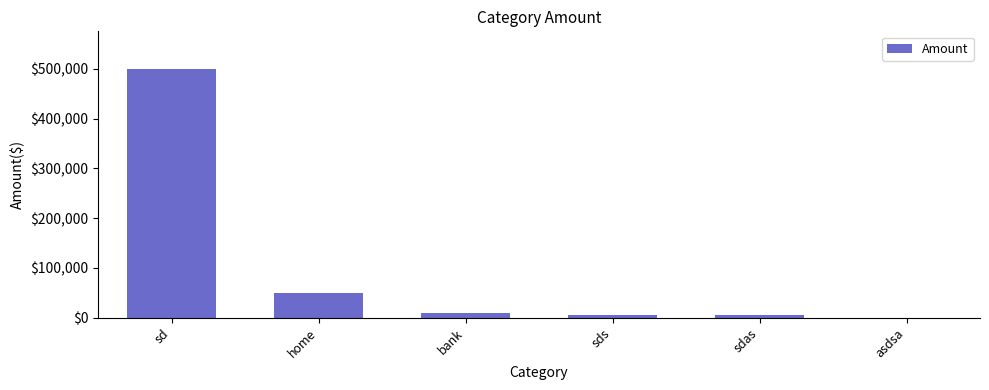

What is the sum of all values?

570444